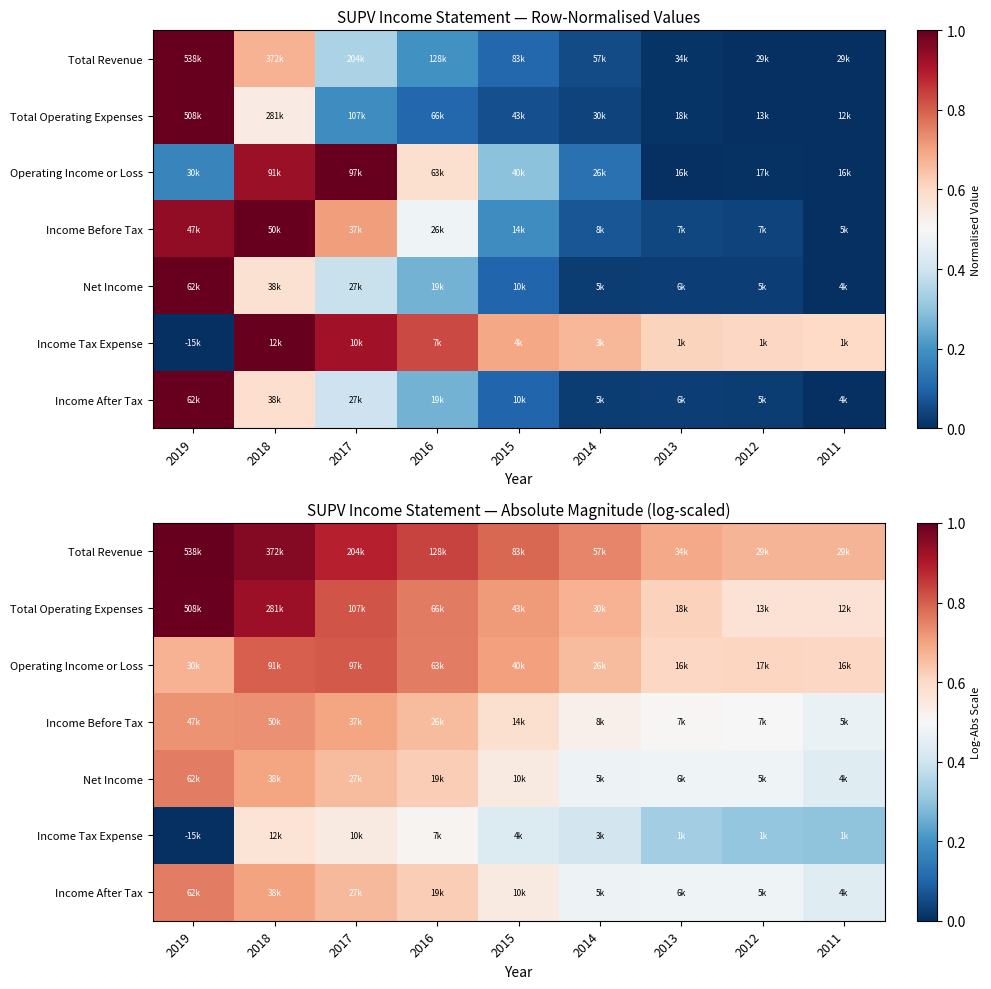

Between 2018 and 2012, which is larger?

2018